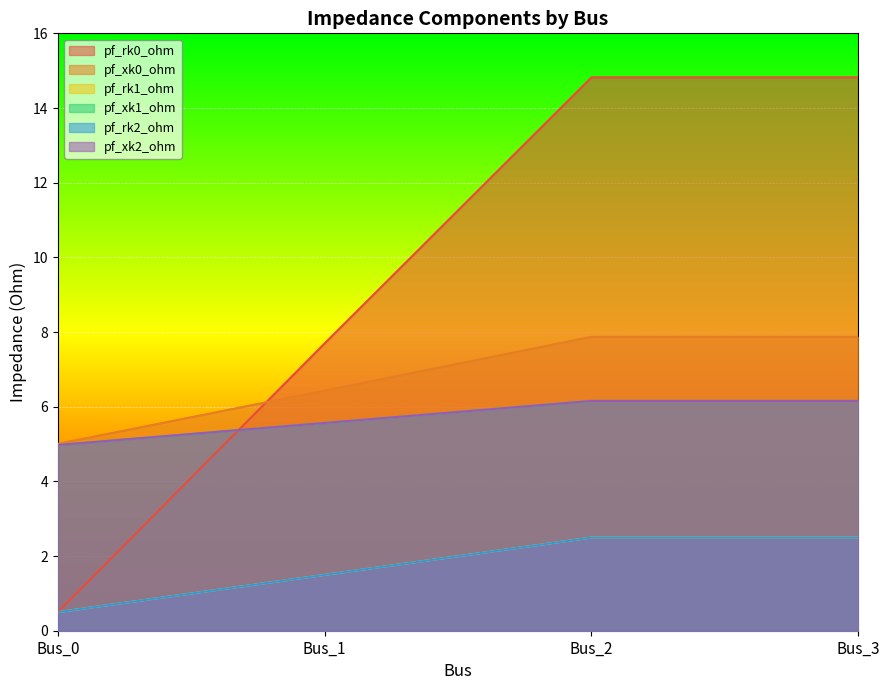

Where is pf_rk0_ohm nearest to the value 7?

Bus_1